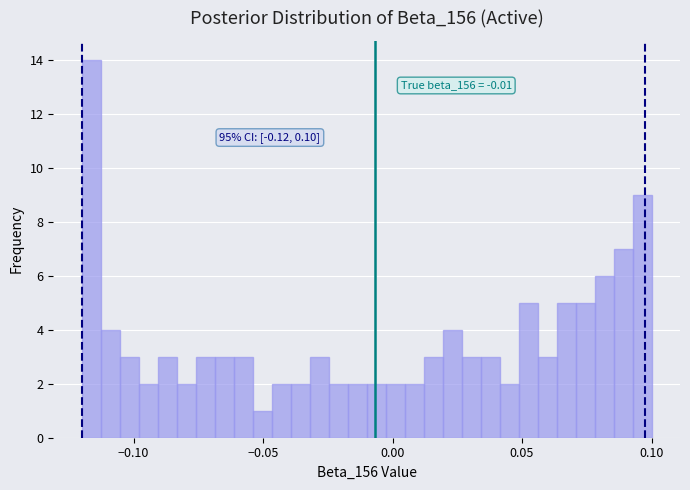

Read against the x-axis, roughly where is the centre of the tallest bar?

-0.115